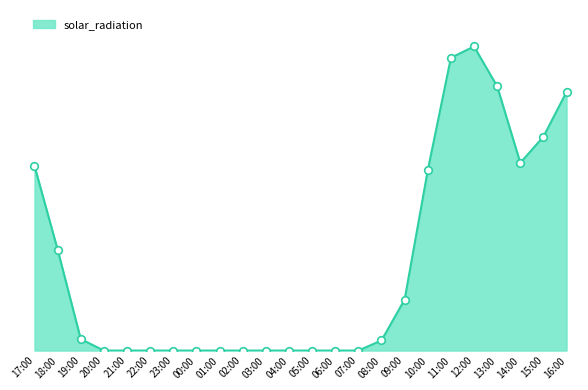

Between 12:00 and 16:00, which is larger?

12:00